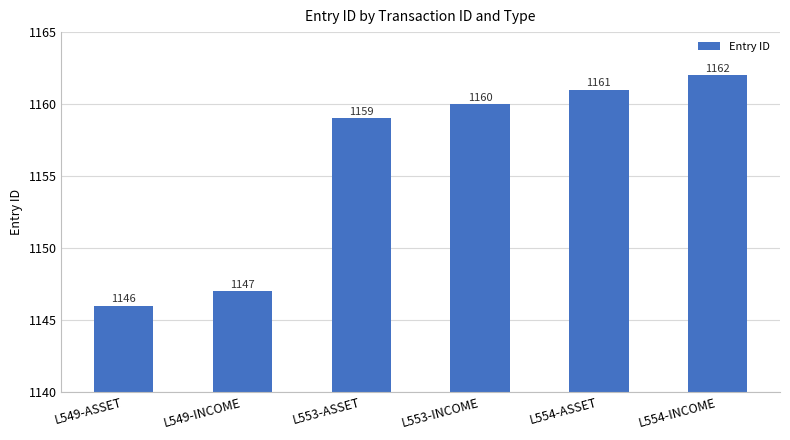

Rank the categories by value from lowest to highest.

L549-ASSET, L549-INCOME, L553-ASSET, L553-INCOME, L554-ASSET, L554-INCOME